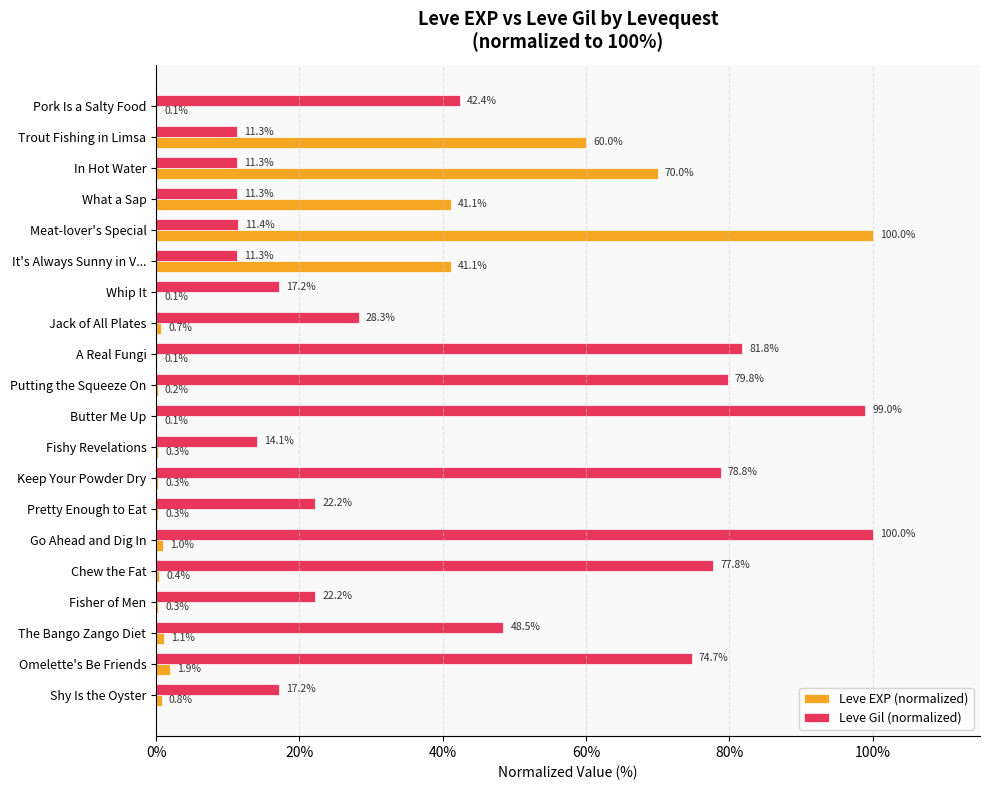

True or false: Leve Gil (normalized) has a value of 7.2 at Meat-lover's Special.

False